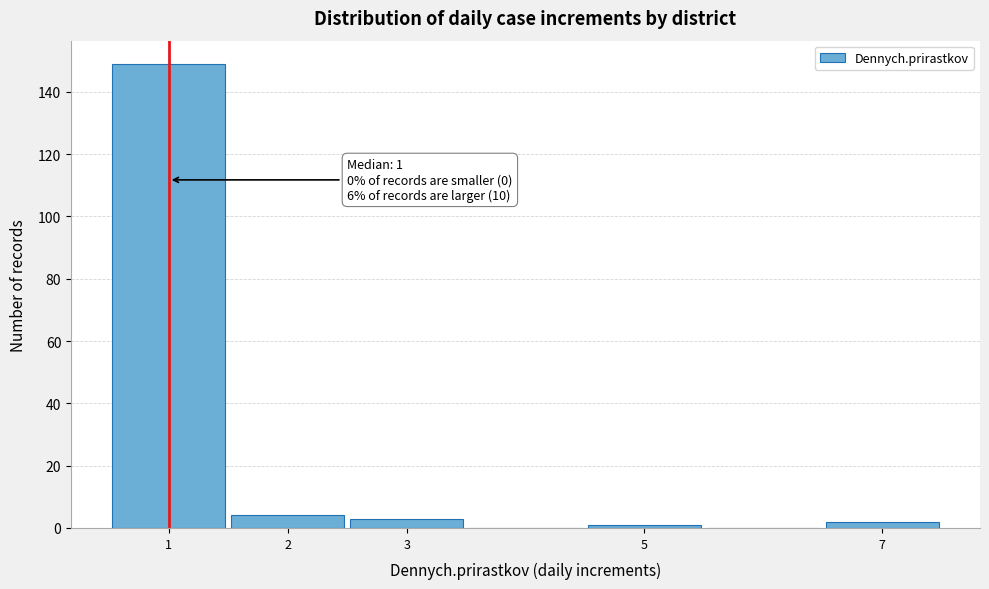

Over which range of the x-axis is the bar tallest?

0.5 to 1.5